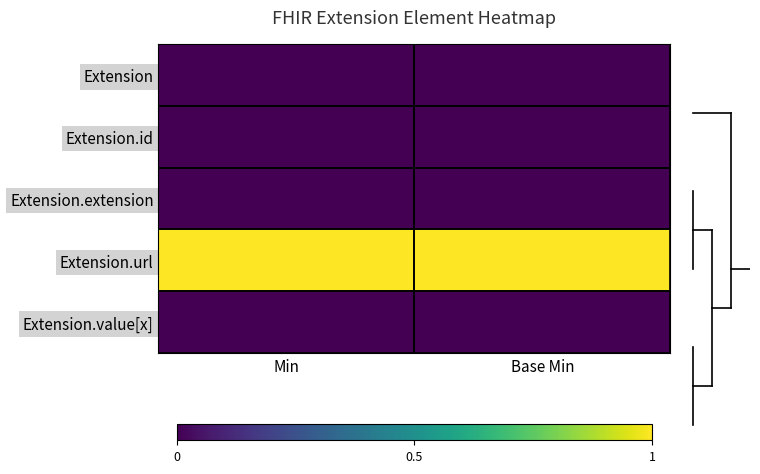

At which category is the sum across all series the highest?

Min